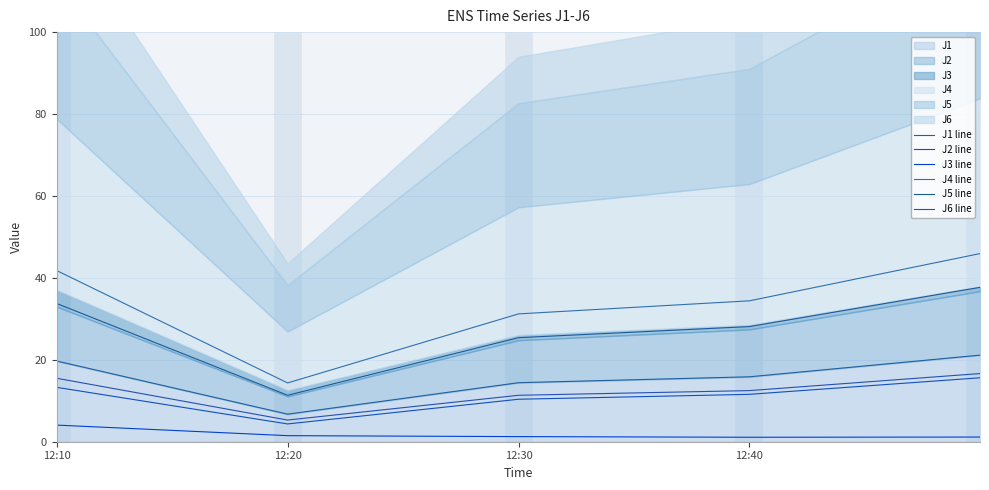

What is the label of the 4th point from the right?

12:20